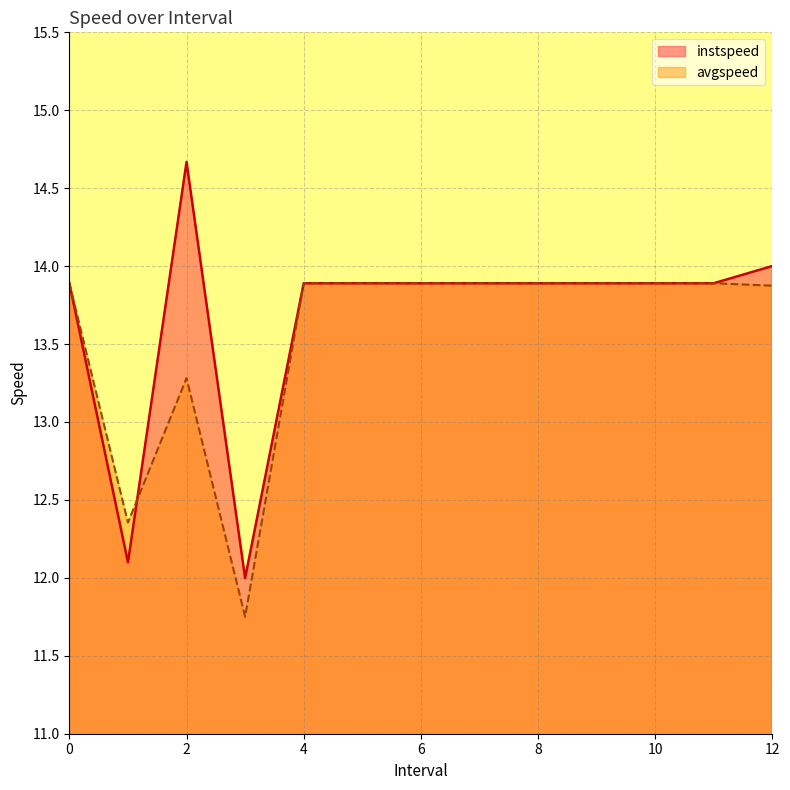

What is the minimum value shown in the chart?

11.8